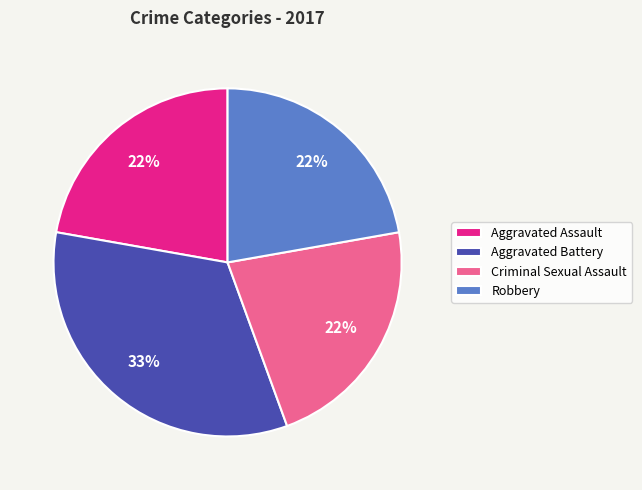

To the nearest percent, what percentage of the pie is Criminal Sexual Assault?

22%